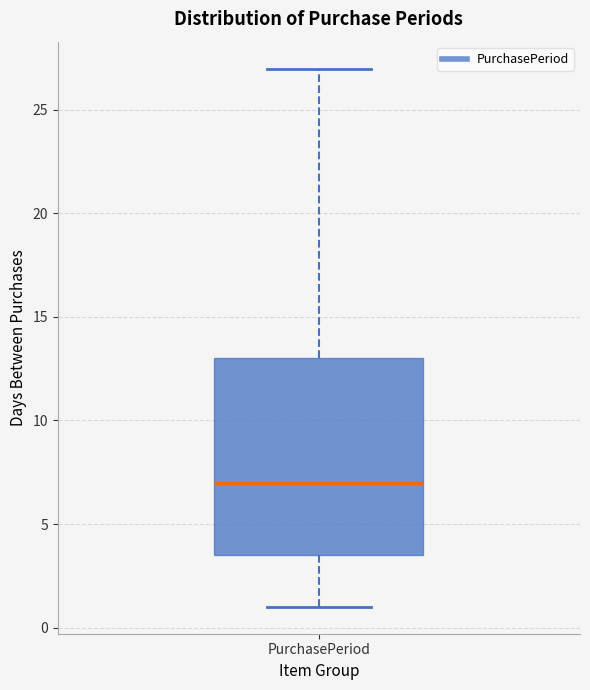

Where does the lower whisker of the box for PurchasePeriod end on the y-axis? The values are not printed on the chart, so give them approximately, as read against the axis.

1.0